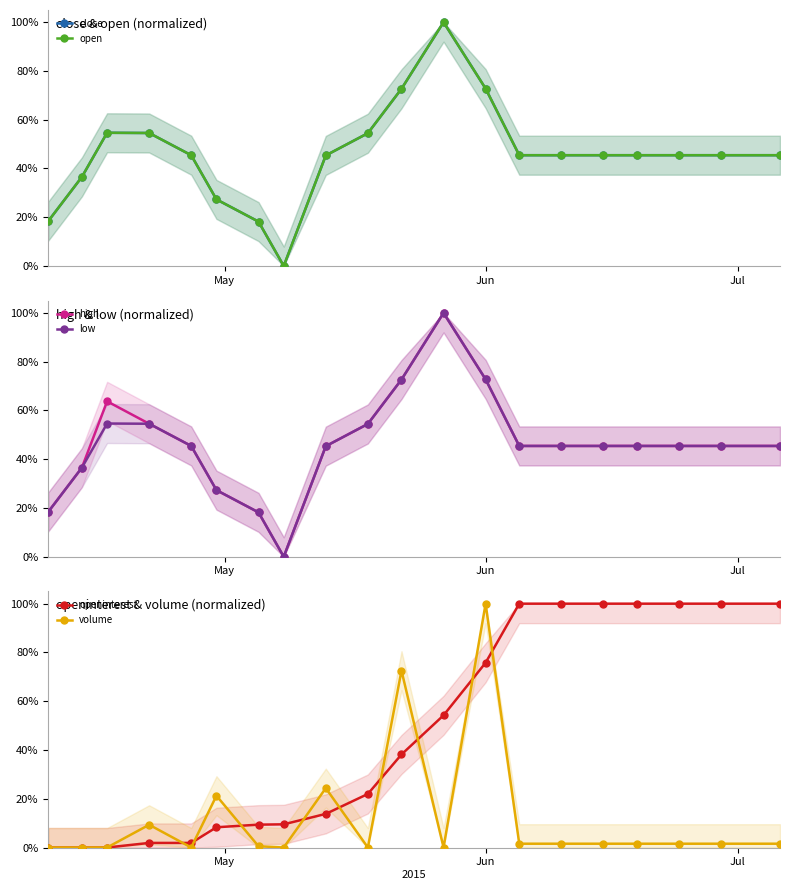

Which series has the largest total across all categories?

openinterest